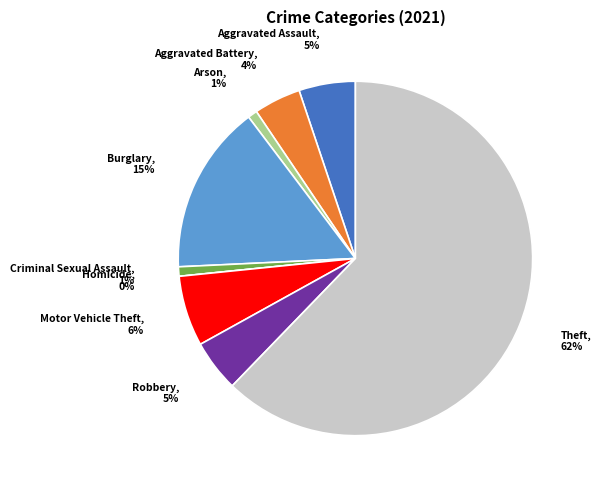

How many segments does this pie chart have?

9